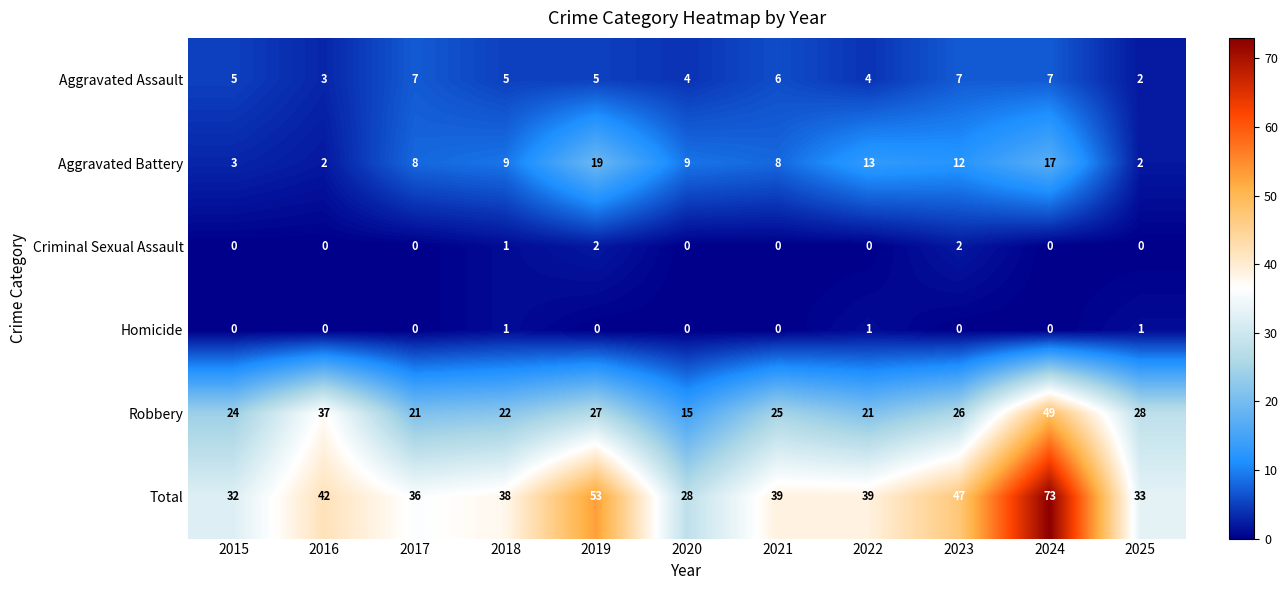

How many series are shown in this chart?

6